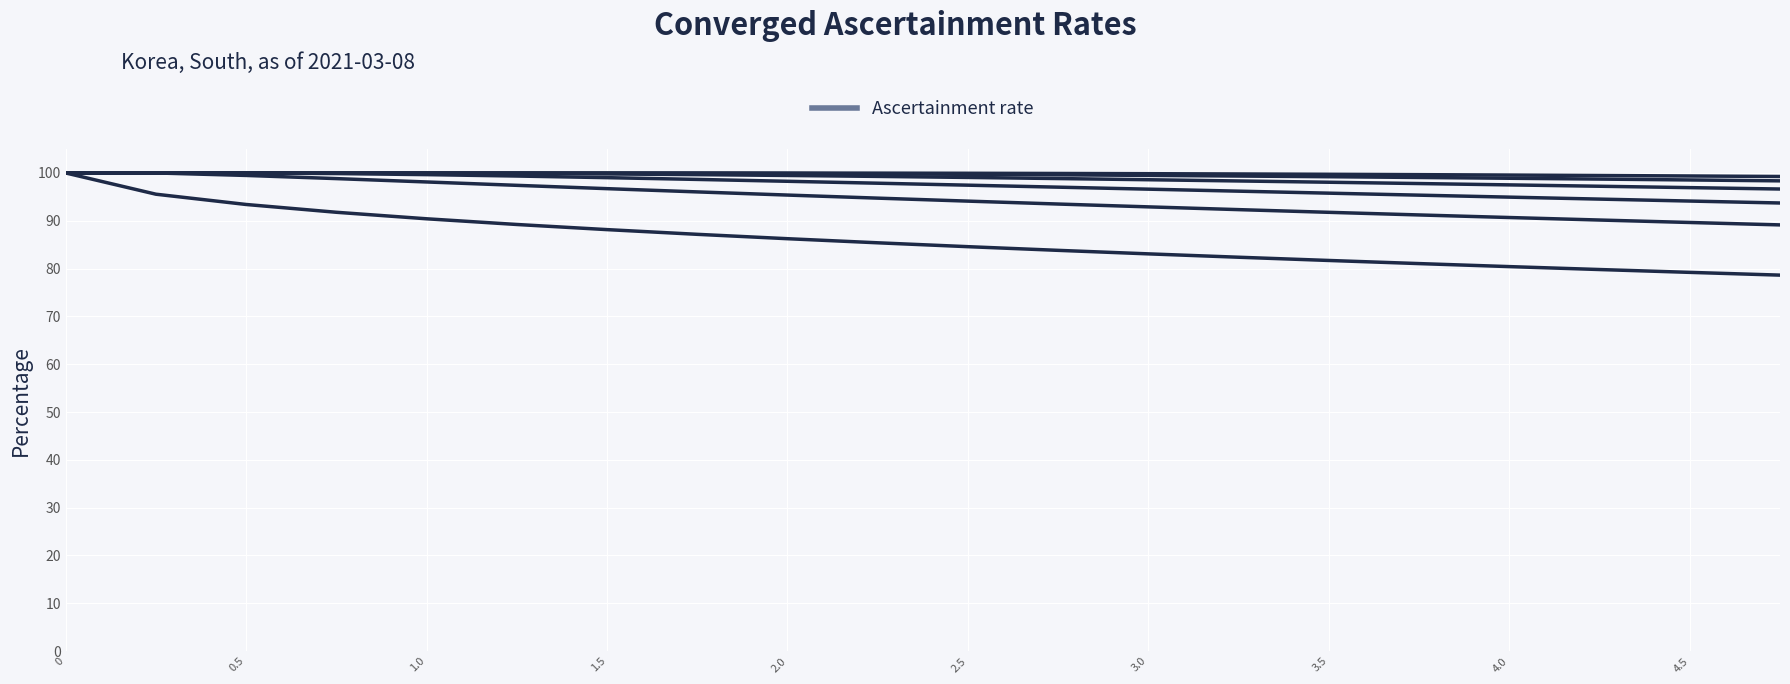

What is the sum of all values?

1722.0